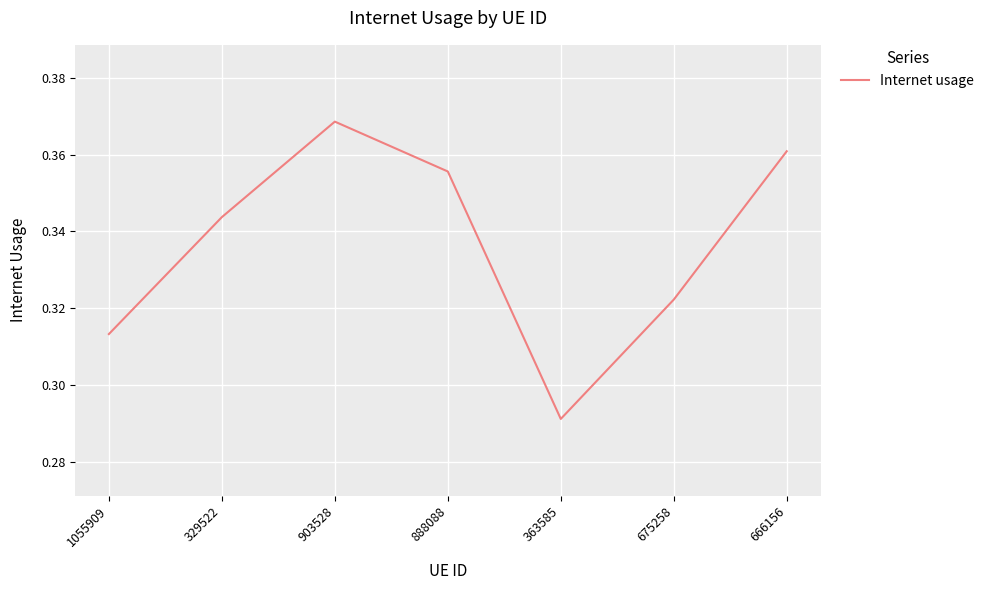

How many interior local valleys (lower than both neighbors) does the data have?

1